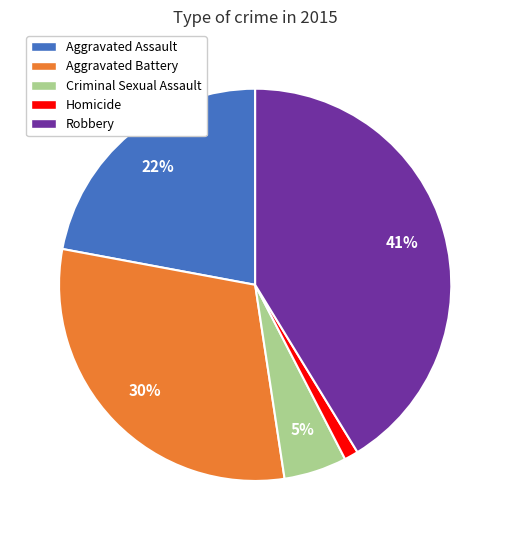

How many slices are in this pie chart?

5